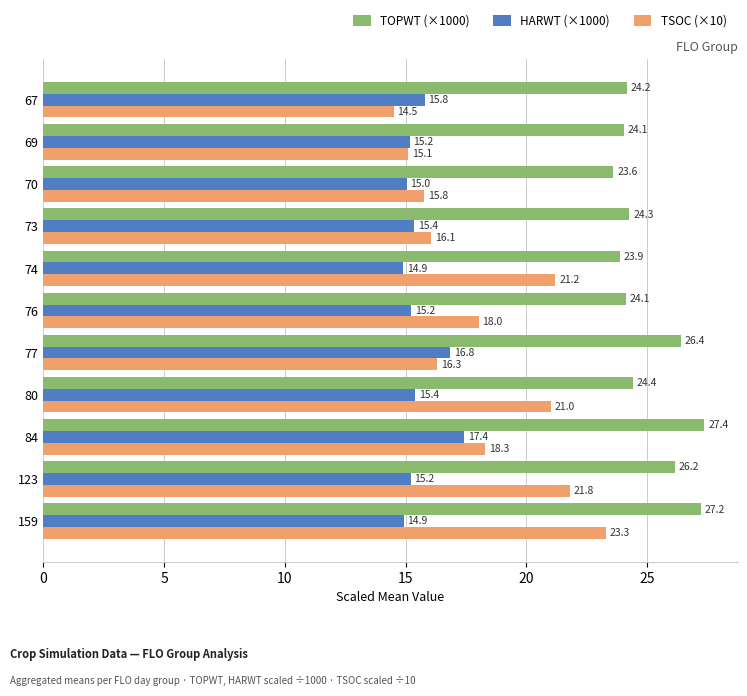

What is the difference between the maximum and minimum values in the TSOC (×10) series?

8.8